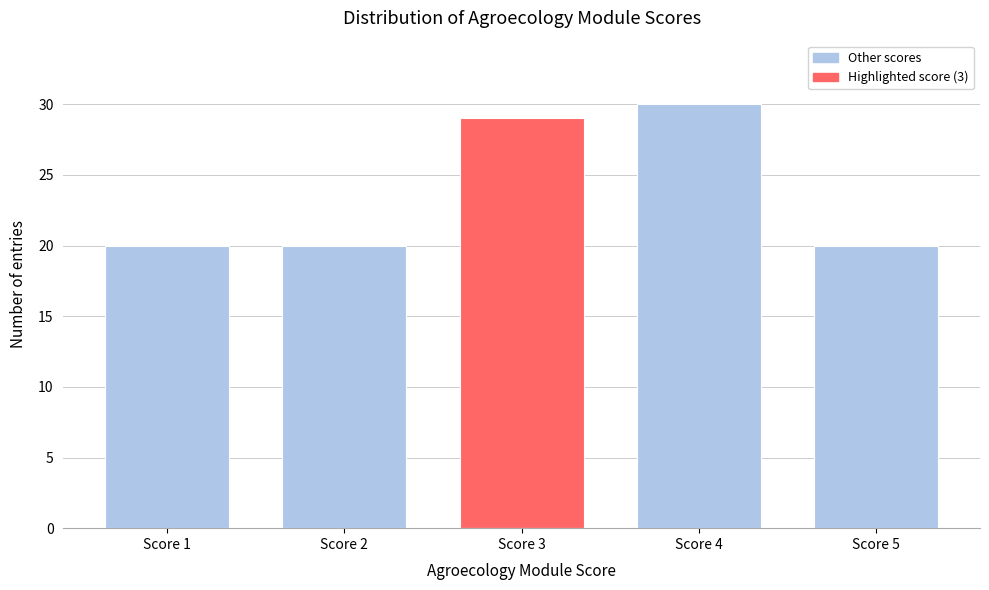

Reading left to right, transcribe all the data shown in this chart.

20	20	29	30	20